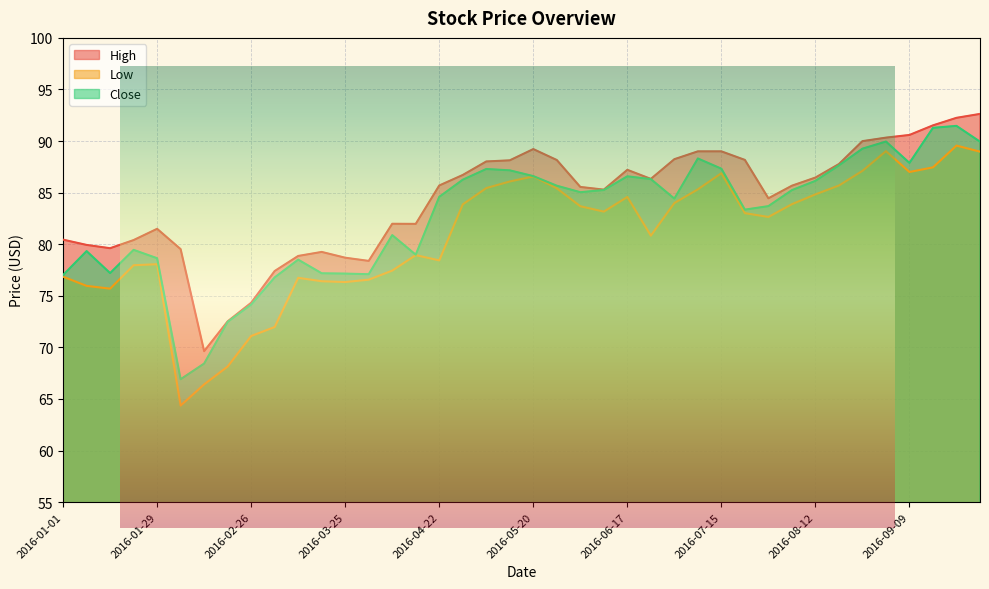

At which label does Close first exceed 85?

2016-04-29